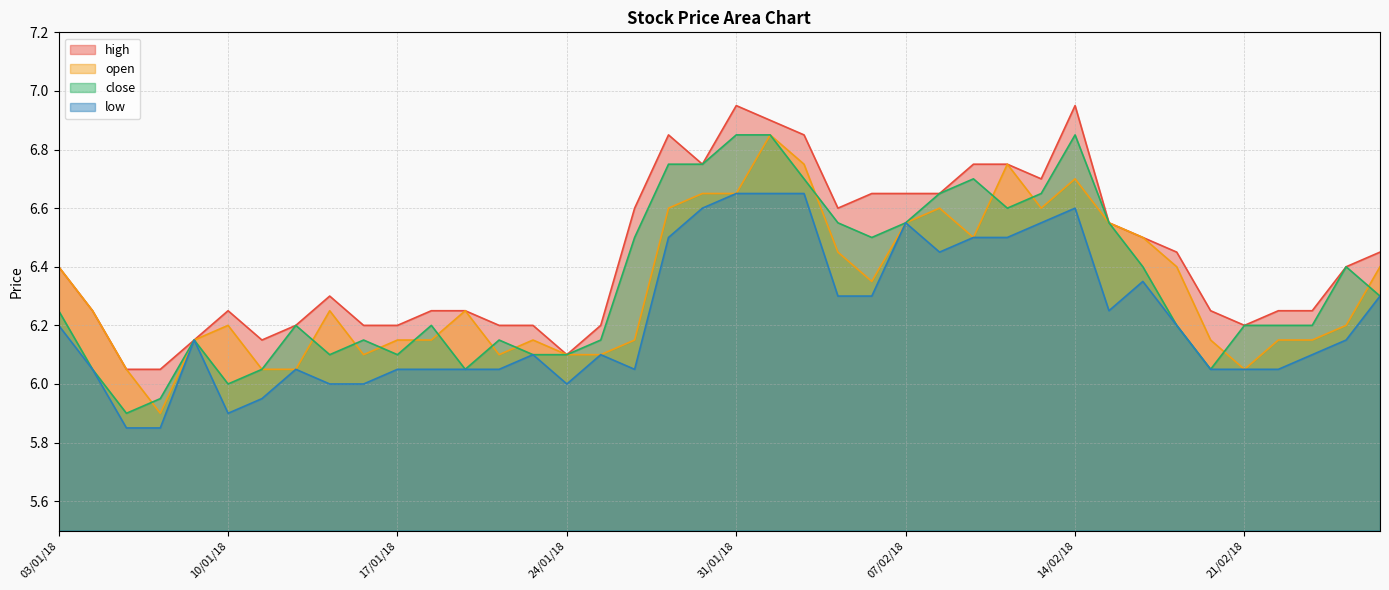

What is the total value across all series at 26/01/18?

25.3